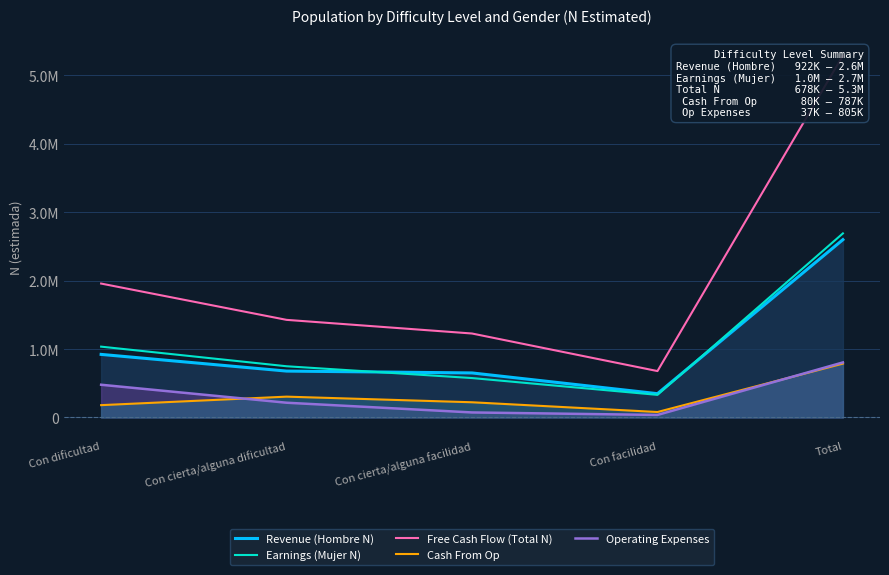

What are all the series names shown in the legend?

Revenue (Hombre N), Earnings (Mujer N), Free Cash Flow (Total N), Cash From Op, Operating Expenses